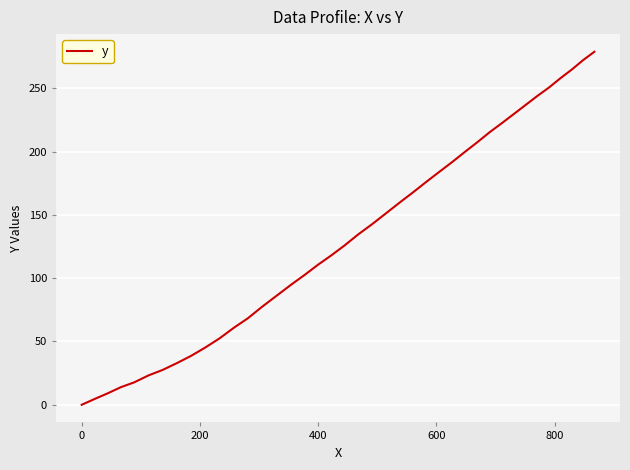

What is the difference between the maximum and minimum values?

278.8